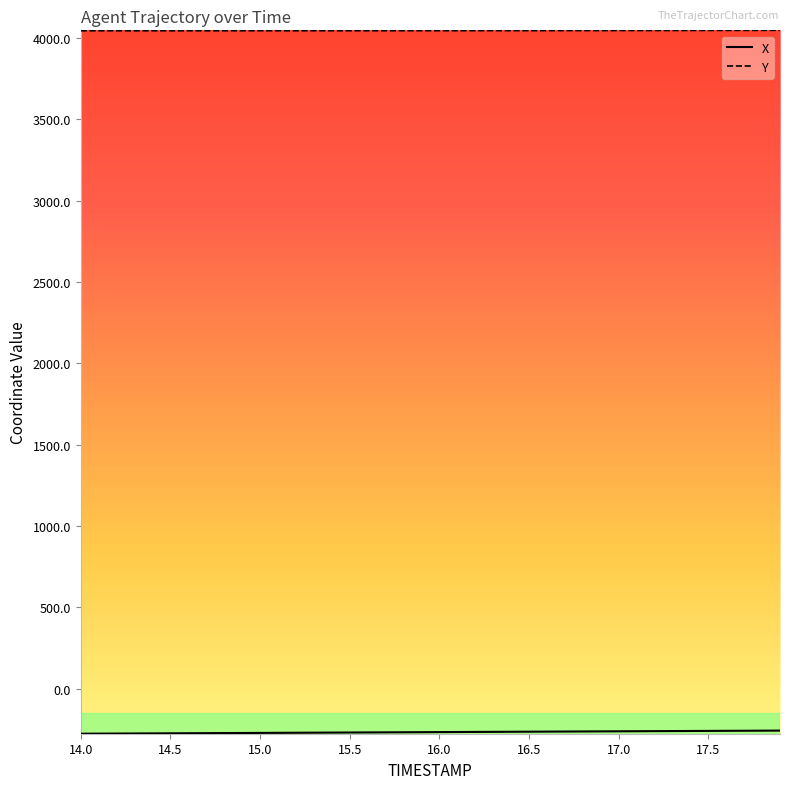

How many lines are shown in the chart?

2